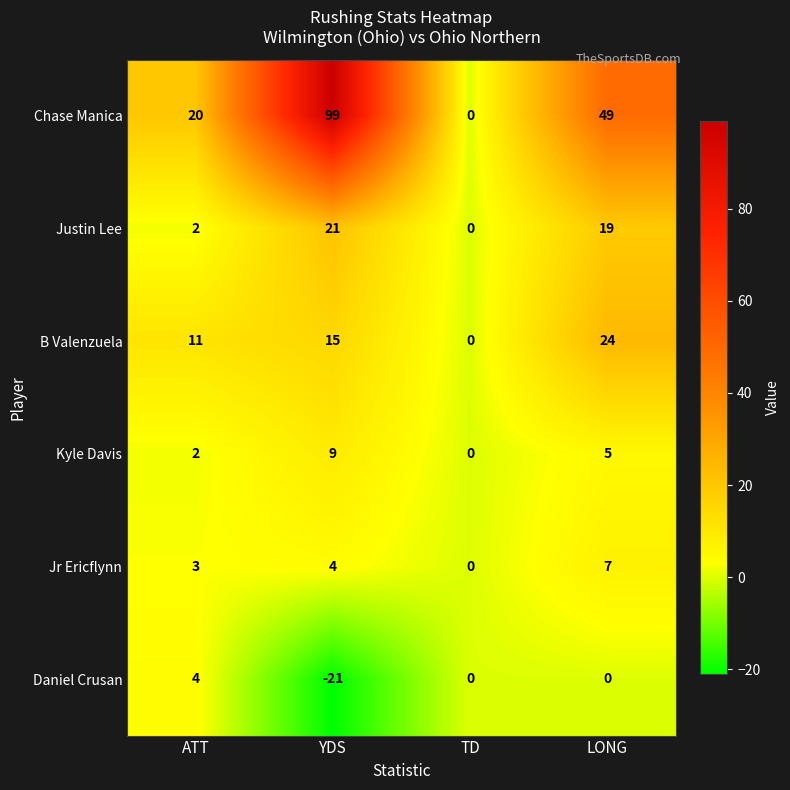

Which series changed the most between TD and LONG?

Chase Manica